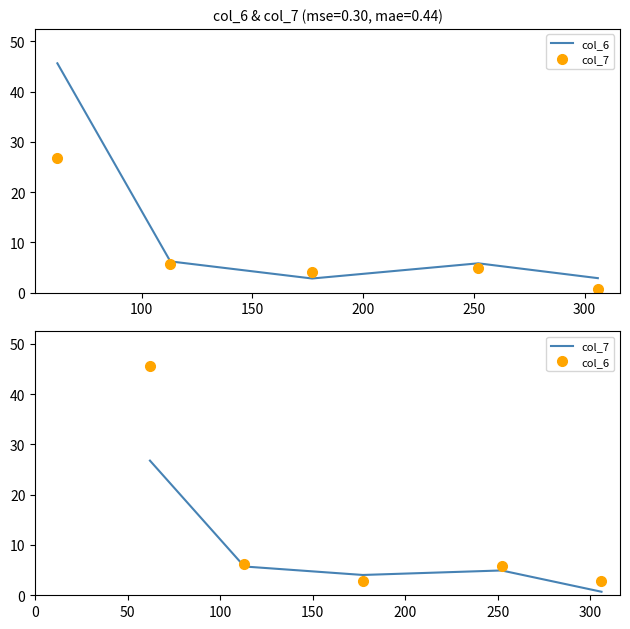

List the series in order of their peak value, lowest first.

col_7, col_6